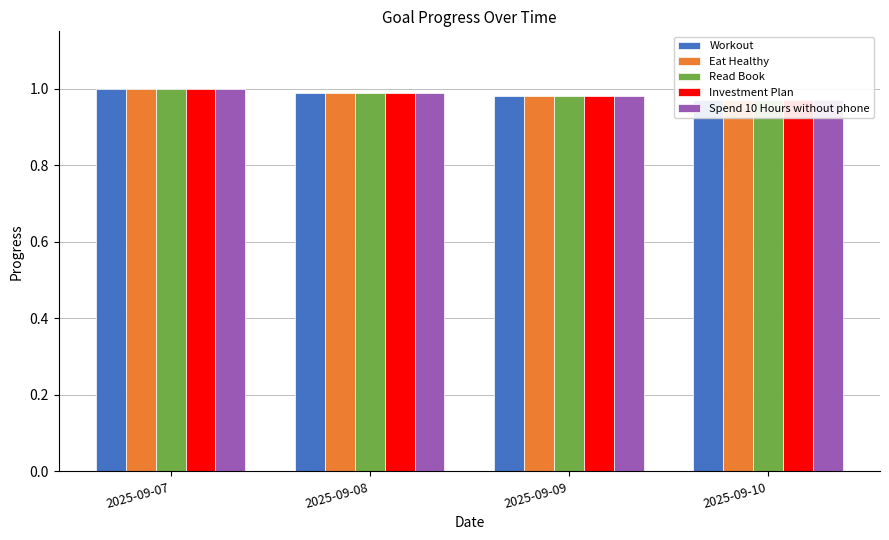

At which category is the sum across all series the highest?

2025-09-07